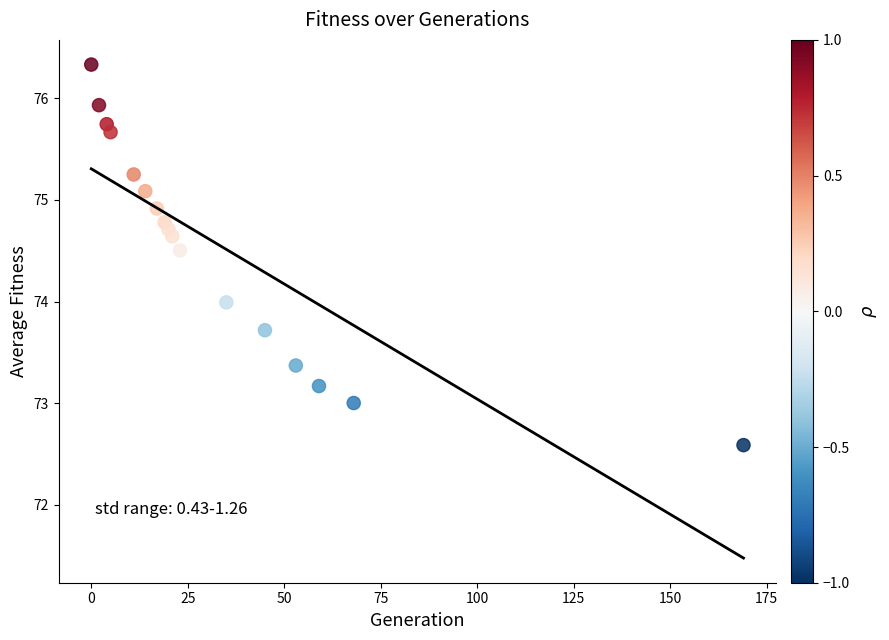

What is the range of X values (max minus min)?

169.0